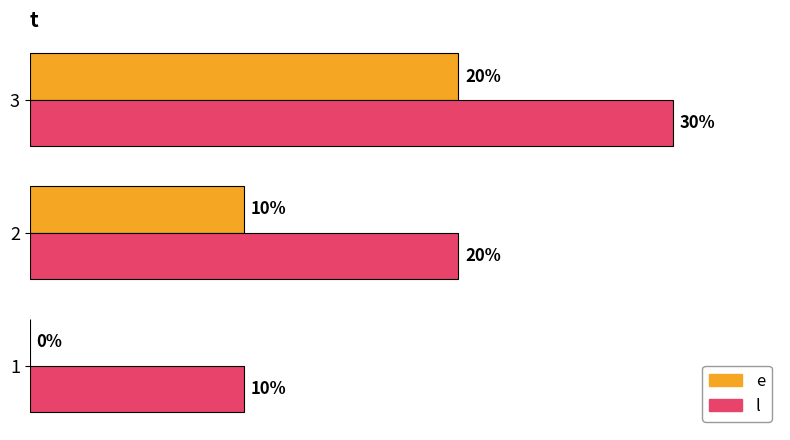

Which series has the largest total across all categories?

l